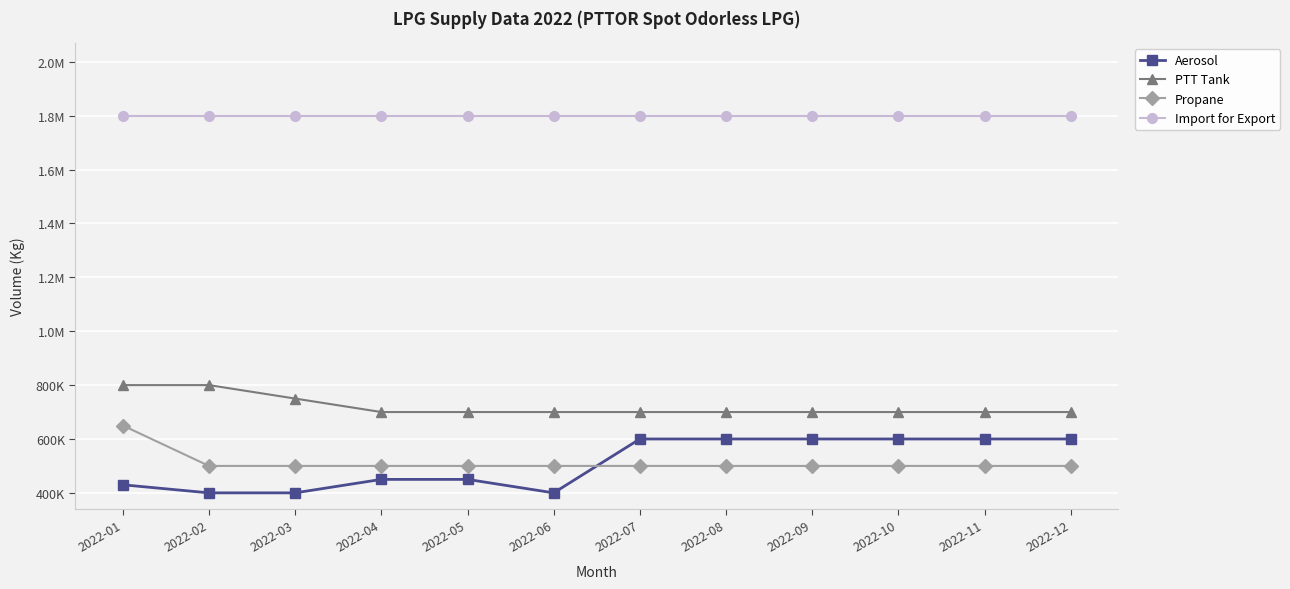

What is the value of the PTT Tank point at the 12th from the left?

700000